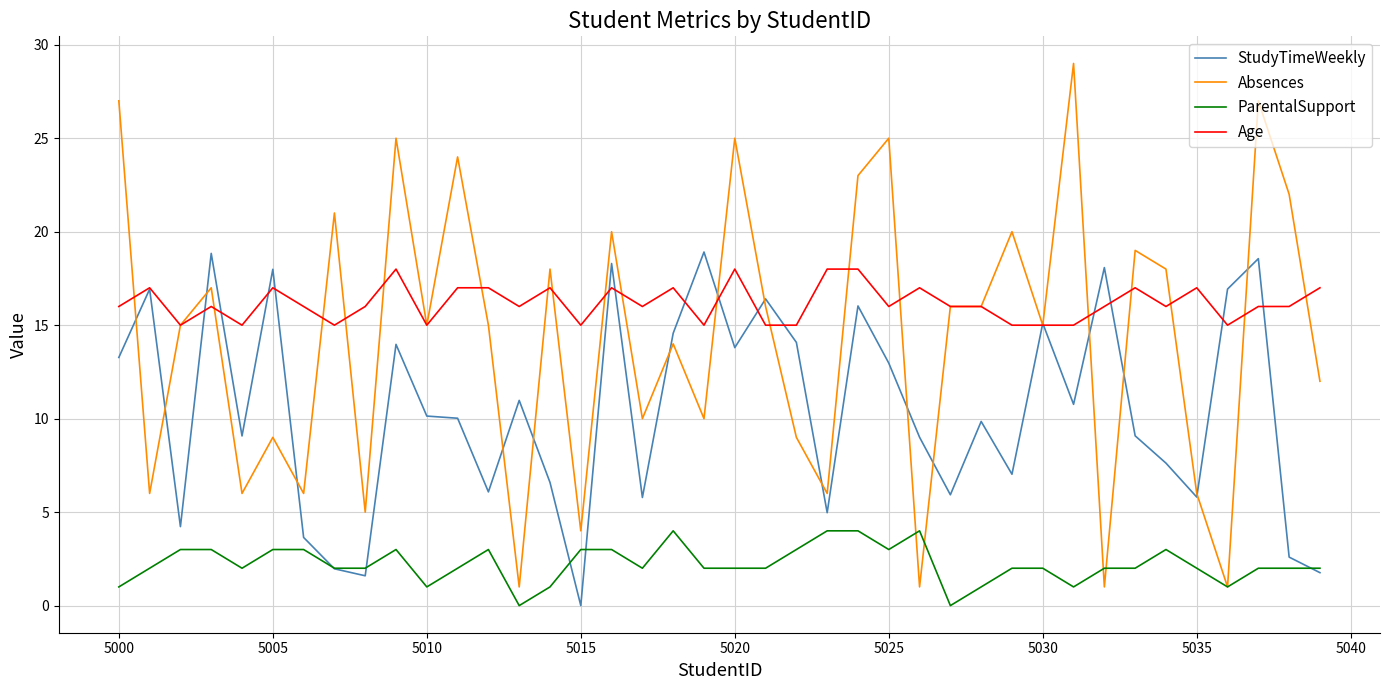

What is the difference between the second highest and minimum values in the Age series?

3.0